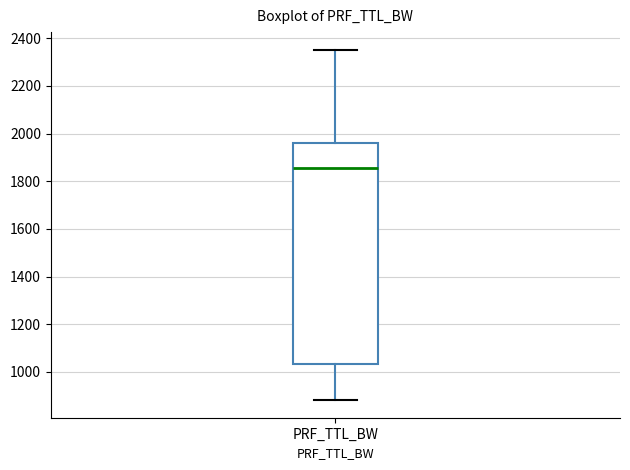

Where does the upper whisker of the box for PRF_TTL_BW end on the y-axis? The values are not printed on the chart, so give them approximately, as read against the axis.

2360